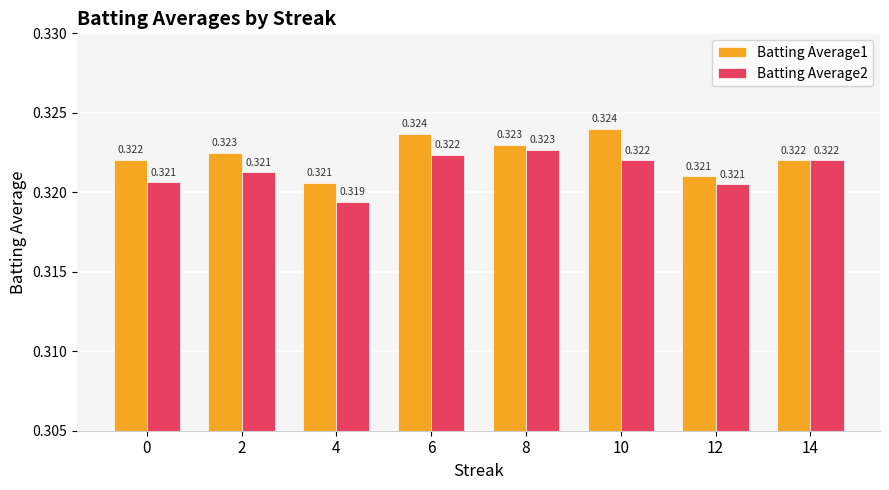

Is the value of Batting Average1 at 0 greater than the value of Batting Average2 at 12?

Yes